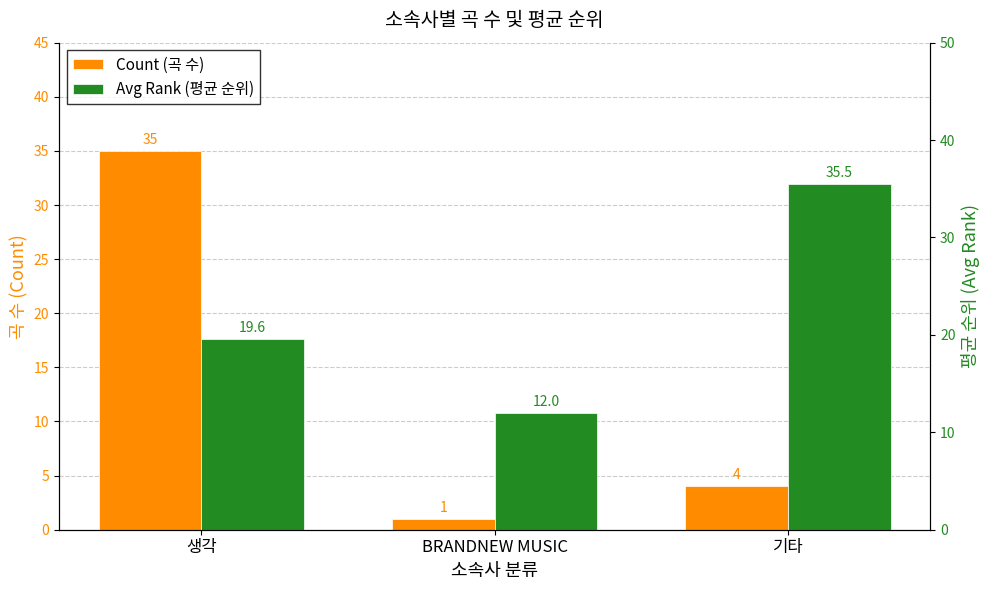

True or false: Avg Rank (평균 순위) has a value of 10.9 at 생각.

False